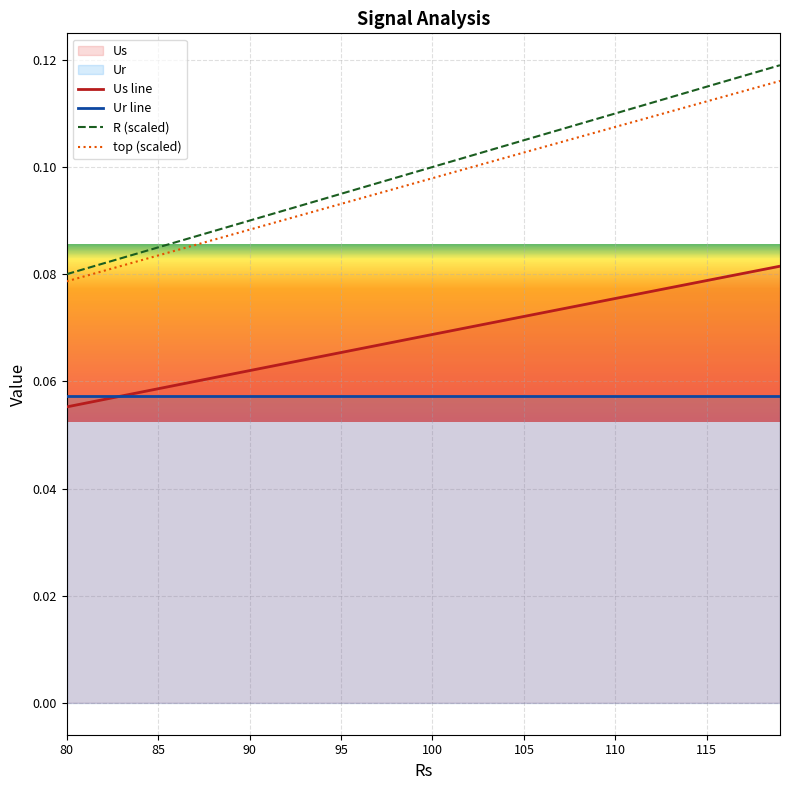

Which series has the largest range (max minus min)?

R (scaled)